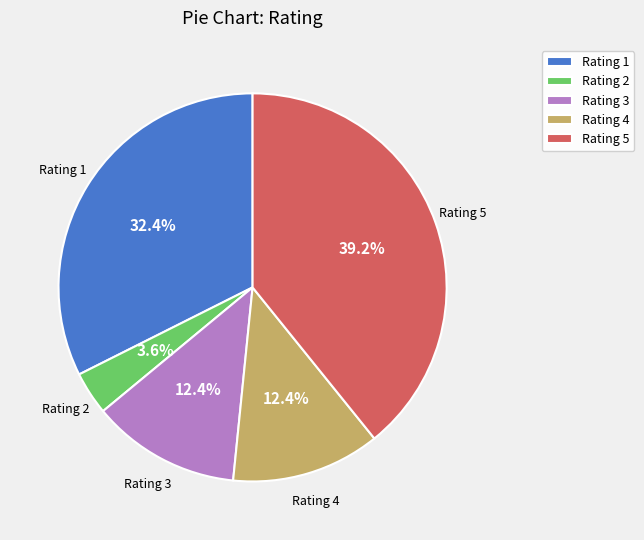

Which category has the biggest portion of the pie?

Rating 5